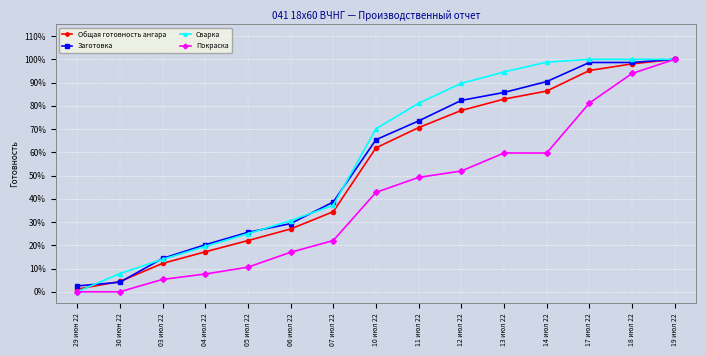

What is the maximum value shown in the chart?

1.0